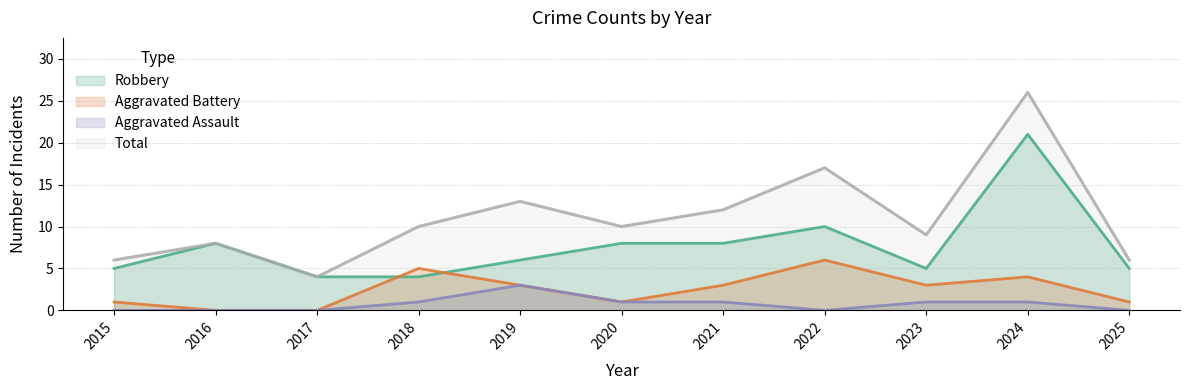

Reading left to right, list all the values displayed in this chart.

Robbery: 5	8	4	4	6	8	8	10	5	21	5
Aggravated Battery: 1	0	0	5	3	1	3	6	3	4	1
Aggravated Assault: 0	0	0	1	3	1	1	0	1	1	0
Total: 6	8	4	10	13	10	12	17	9	26	6